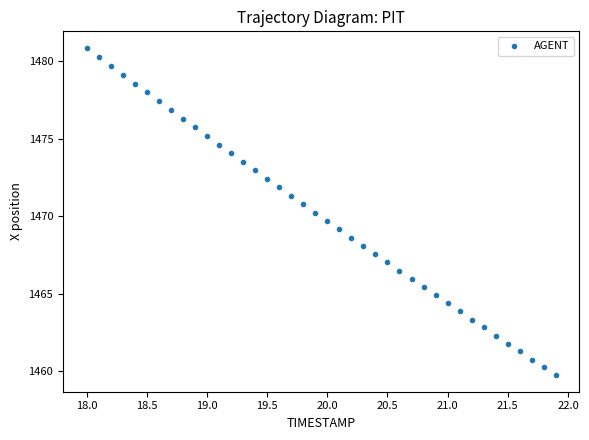

What is the range of X values (max minus min)?

3.9